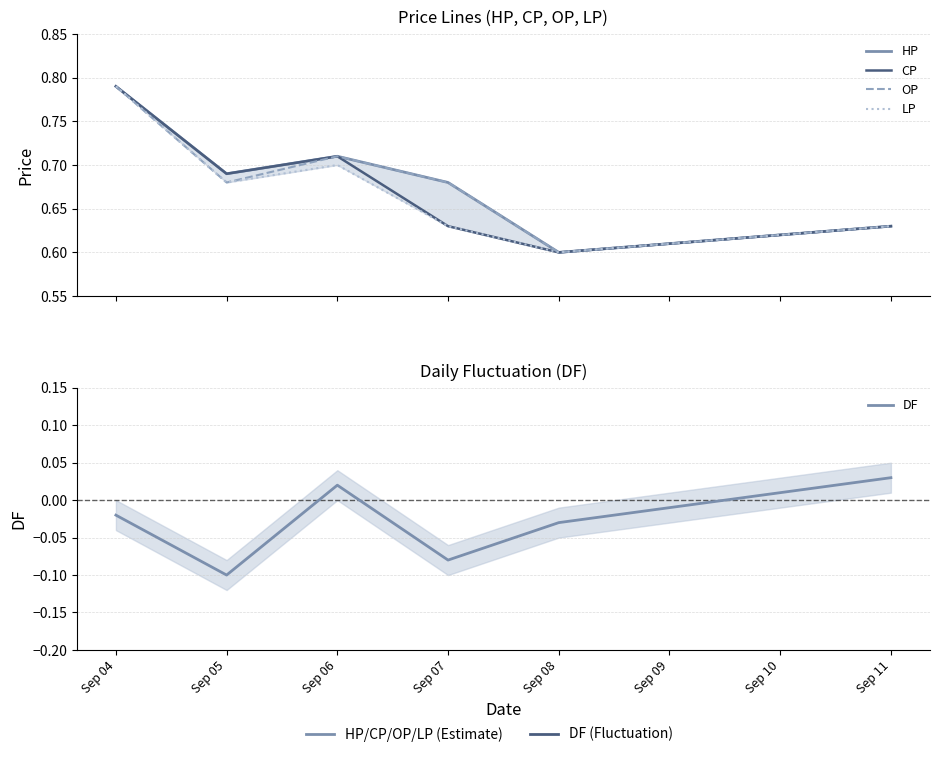

How many interior local valleys does the HP series have?

2